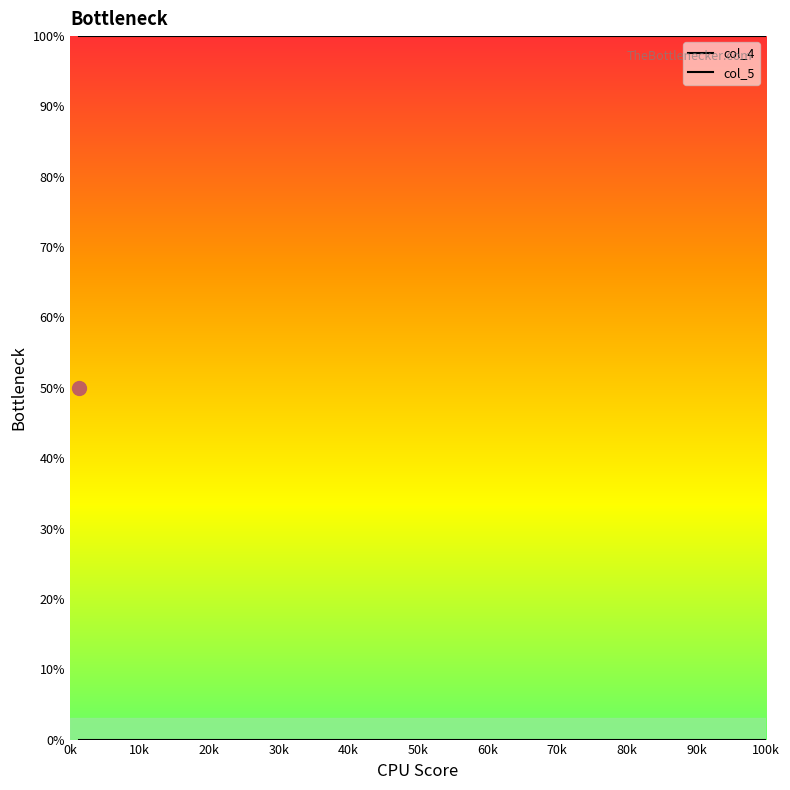

How many lines are shown in the chart?

2